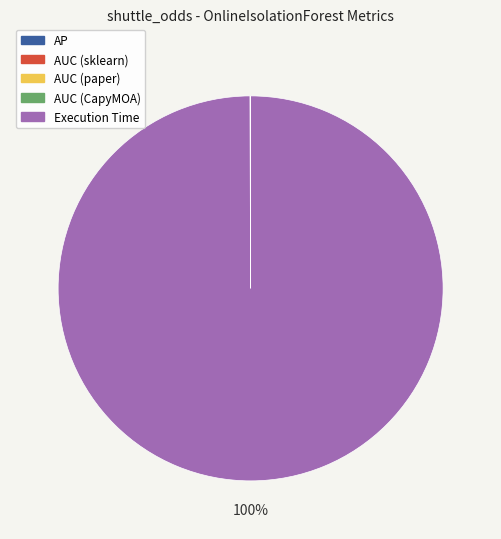

The Execution Time slice represents 100% of the pie. True or false?

True